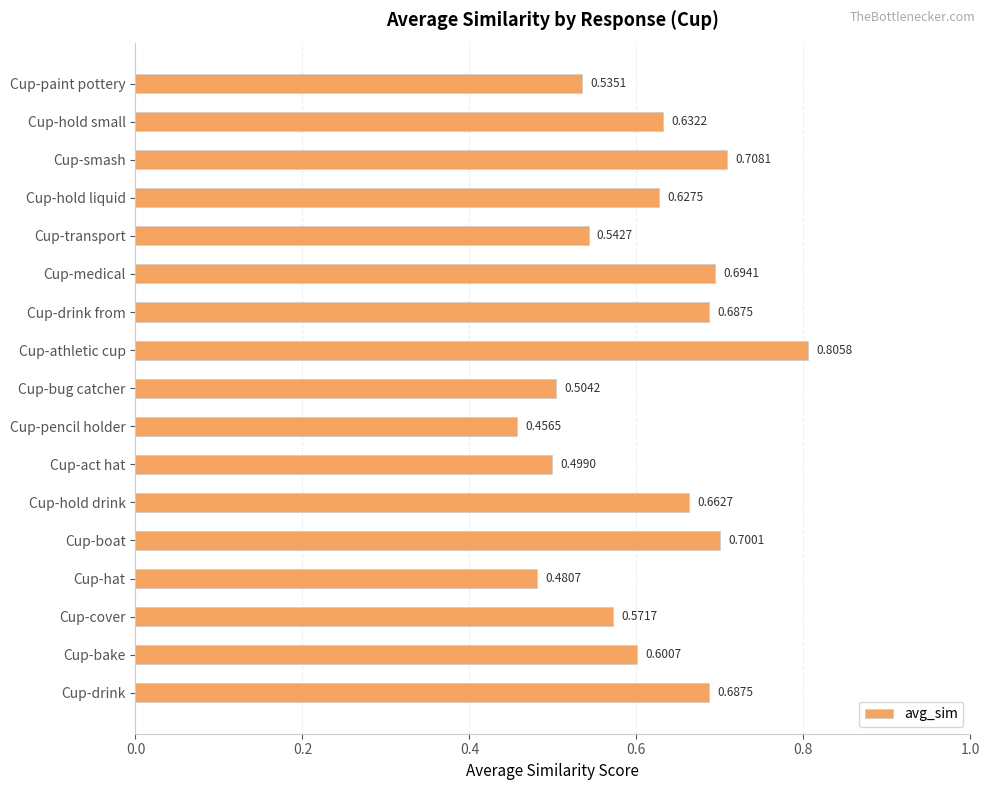

How many categories are shown in the chart?

17